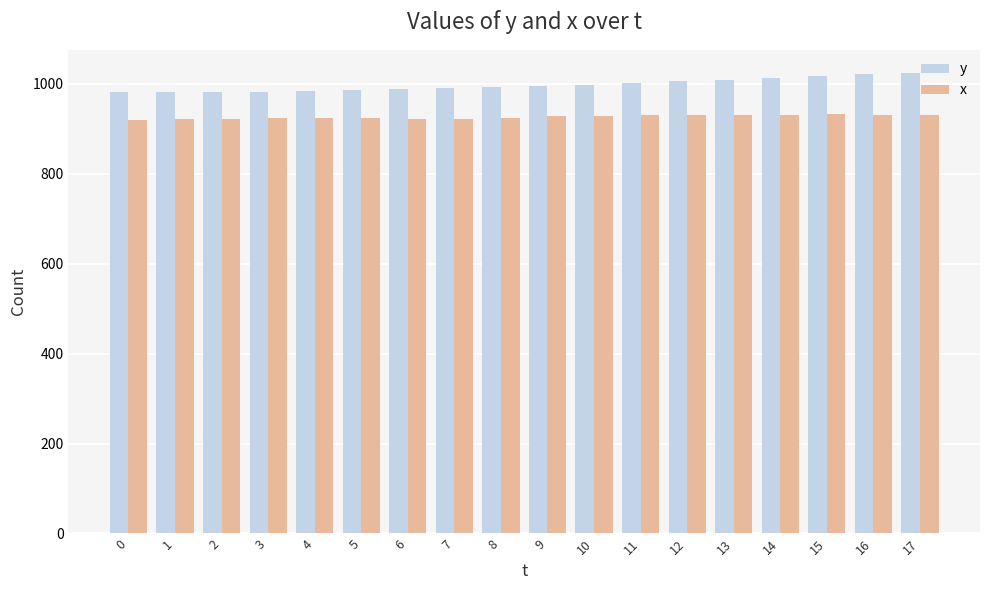

What is the sum of all y values?

17950